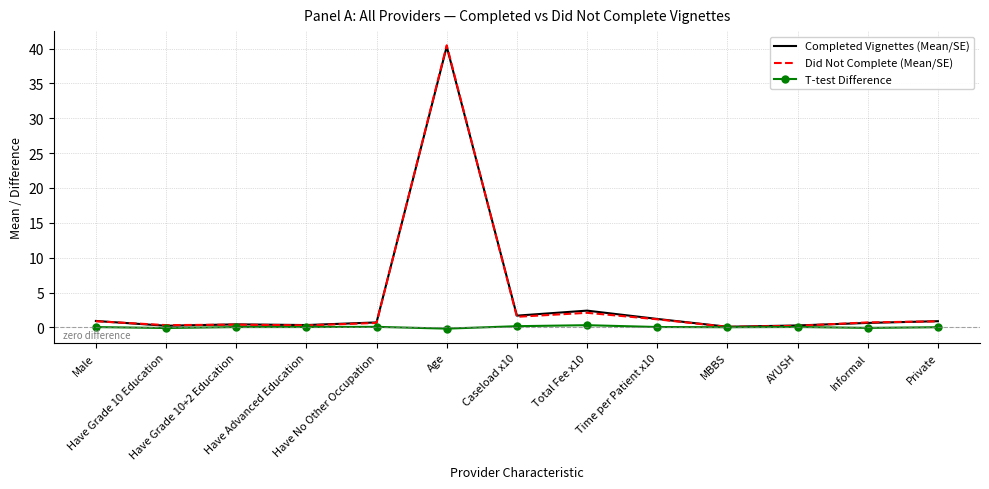

What are all the series names shown in the legend?

Completed Vignettes (Mean/SE), Did Not Complete (Mean/SE), T-test Difference